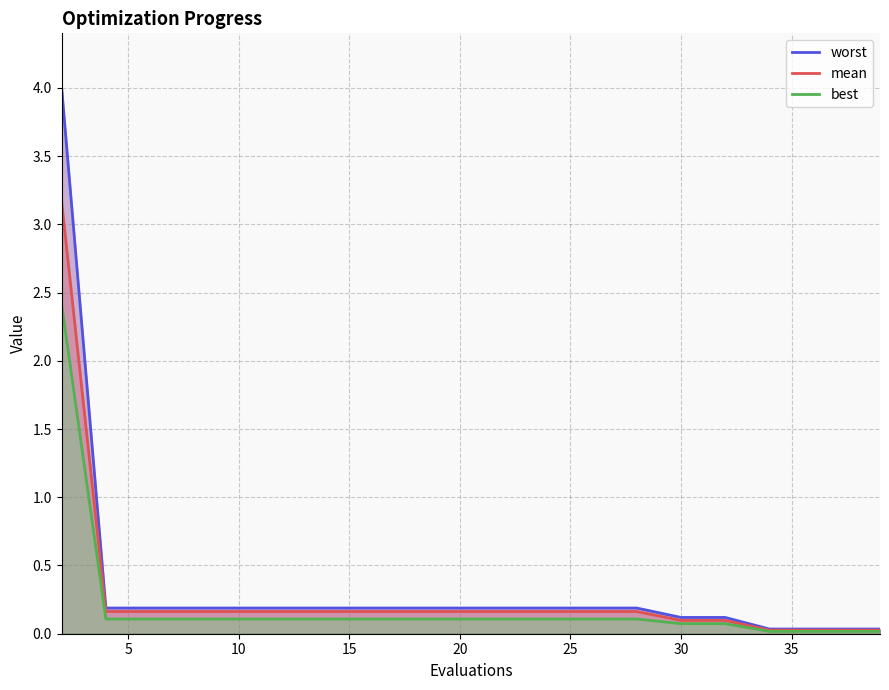

Does the chart display data point markers on the line(s)?

No